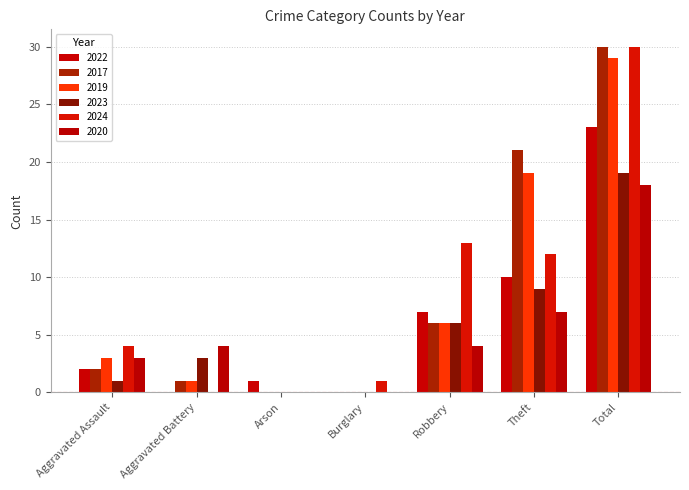

What is the sum of the 2022 values at Aggravated Assault and Aggravated Battery?

2